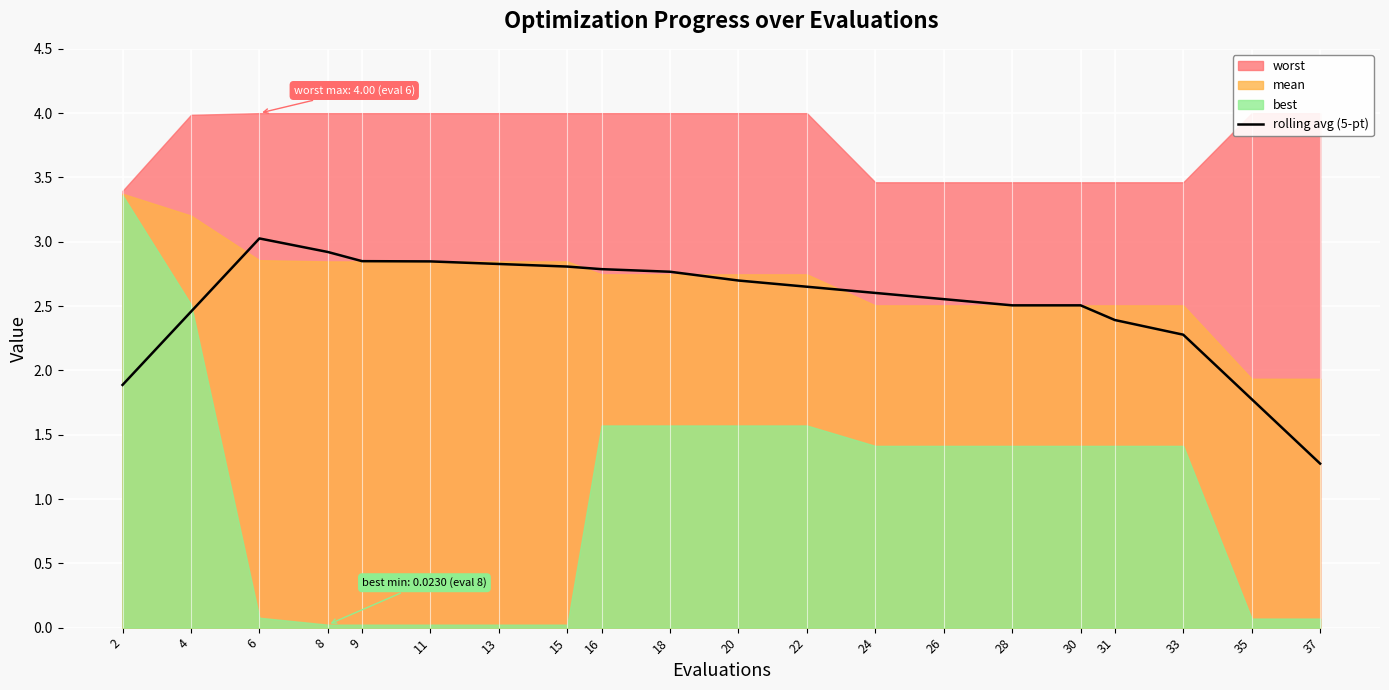

How many values are below 2?

3